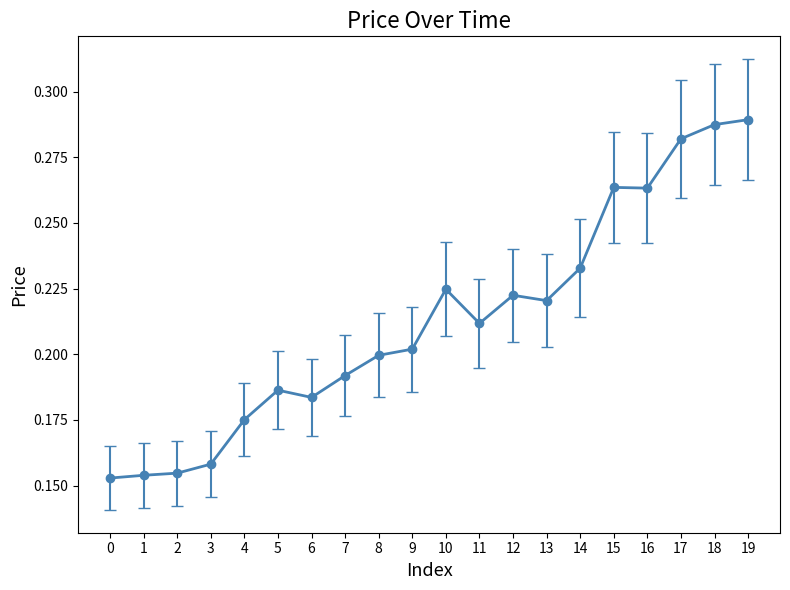

Count the values in the range 0 to 1.

20